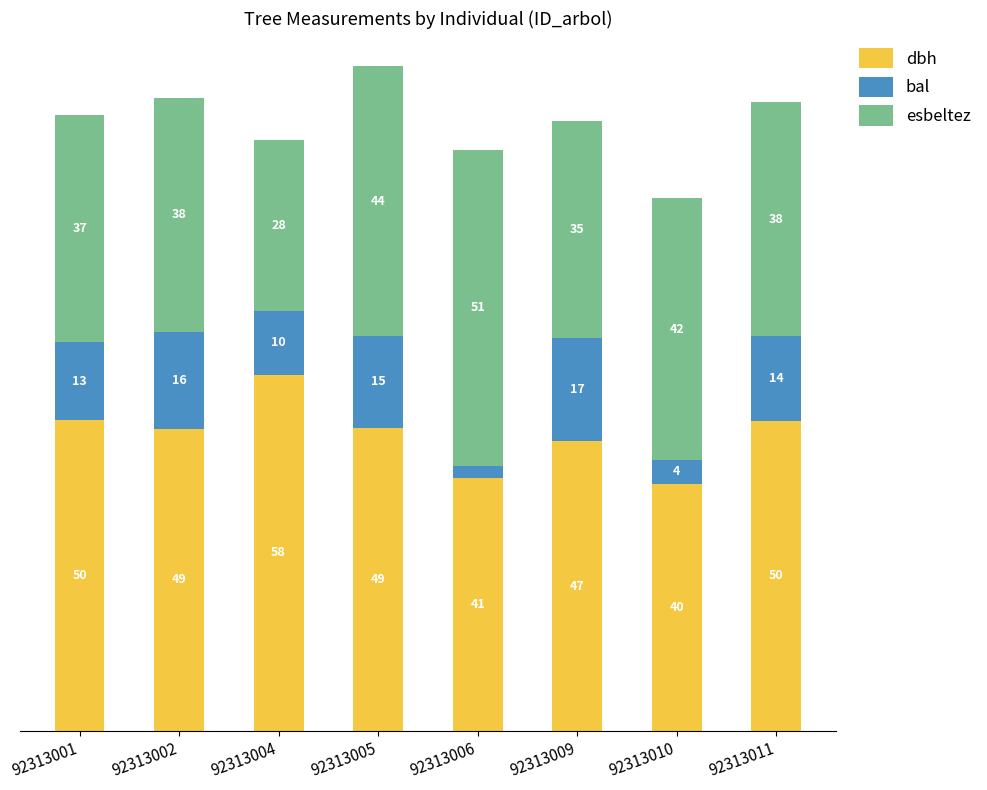

What are all the series names shown in the legend?

dbh, bal, esbeltez